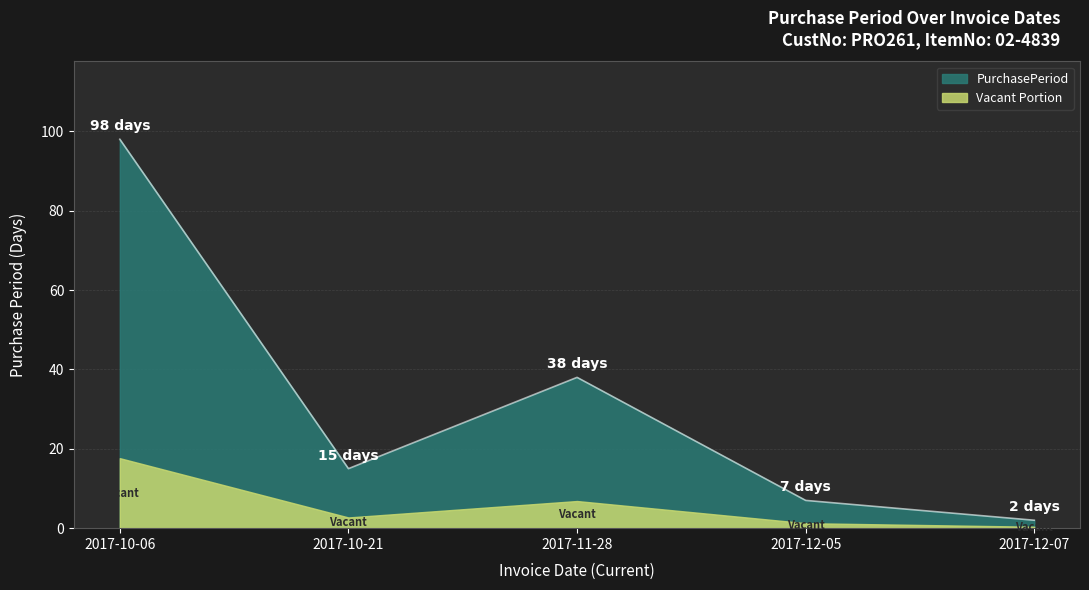

What is the difference between the maximum and minimum values?

96